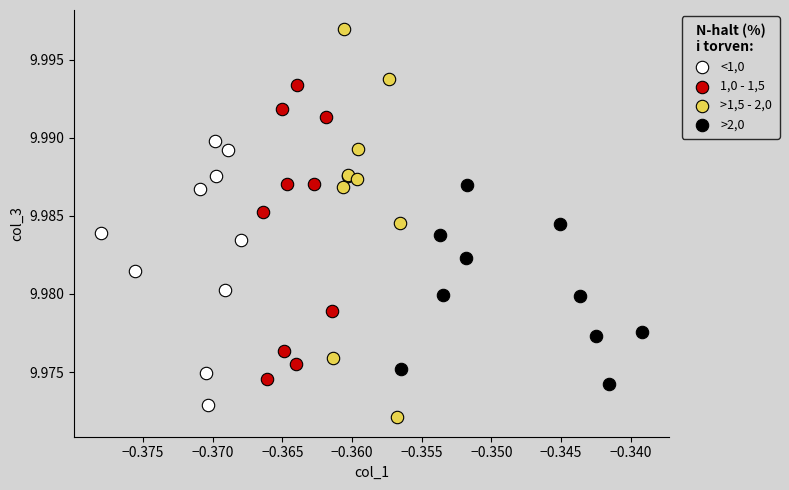

Which series has the widest spread of Y values?

>1,5 - 2,0